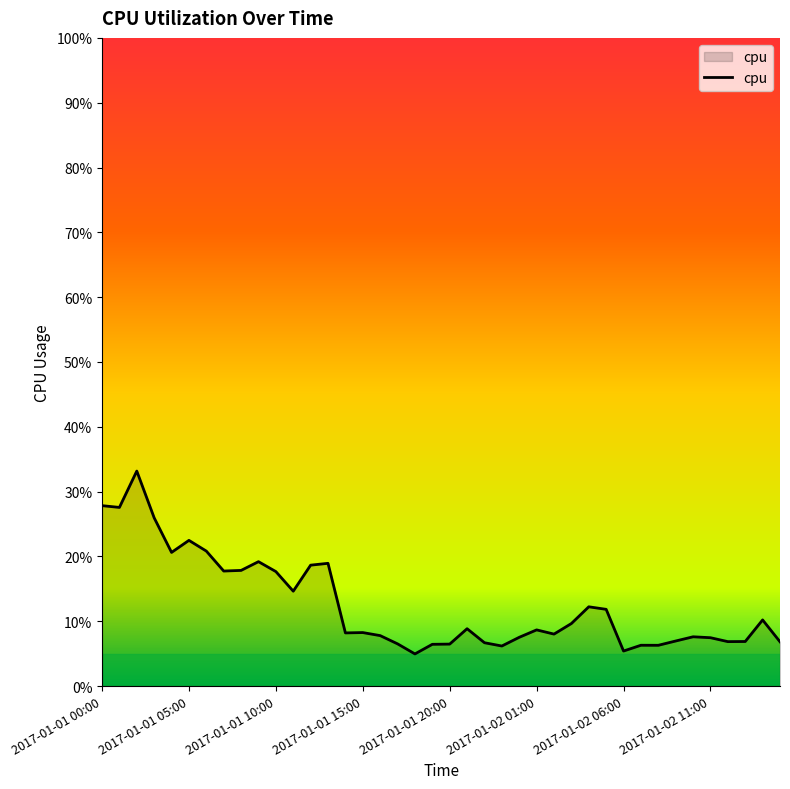

Does the chart display data point markers on the line(s)?

No